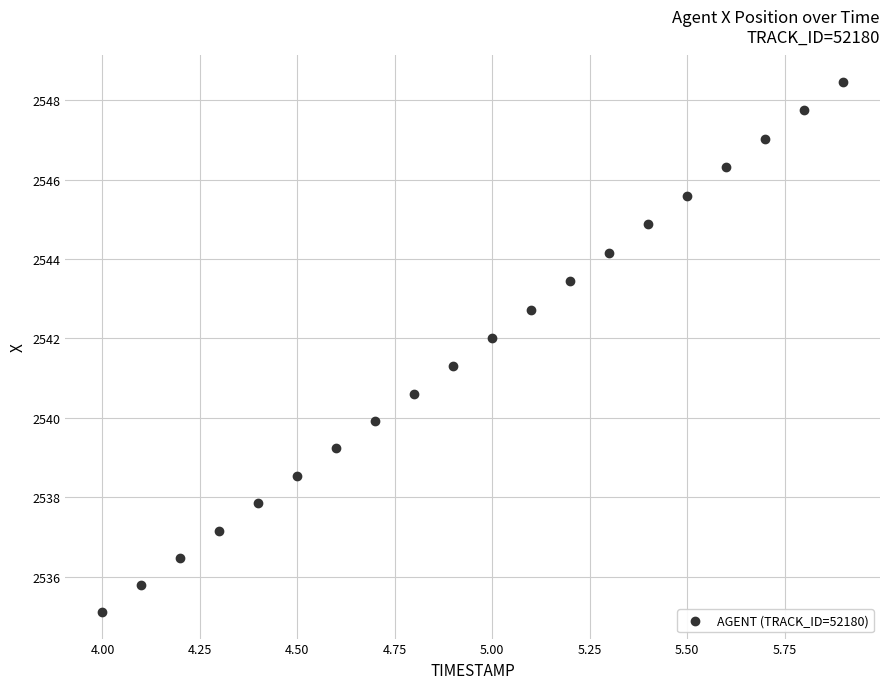

What is the range of X values (max minus min)?

1.9